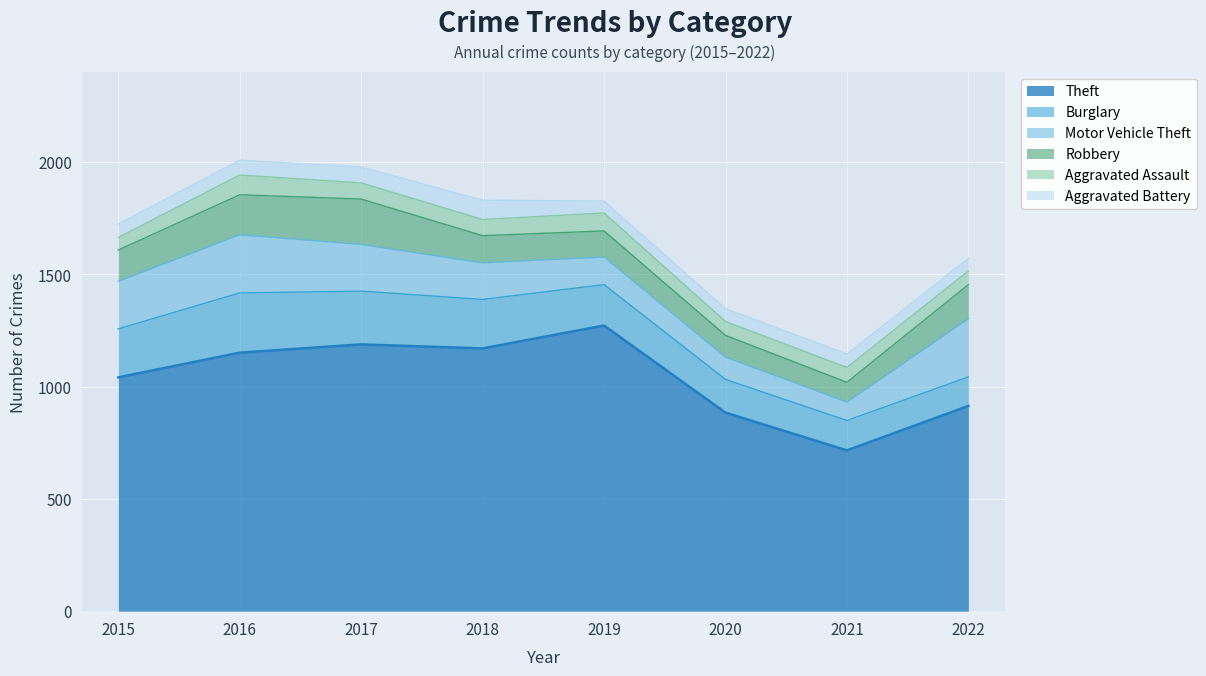

How many lines are shown in the chart?

6